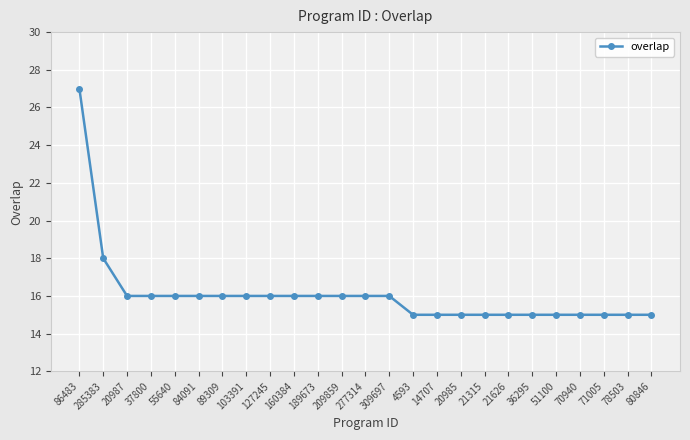

How many lines are shown in the chart?

1